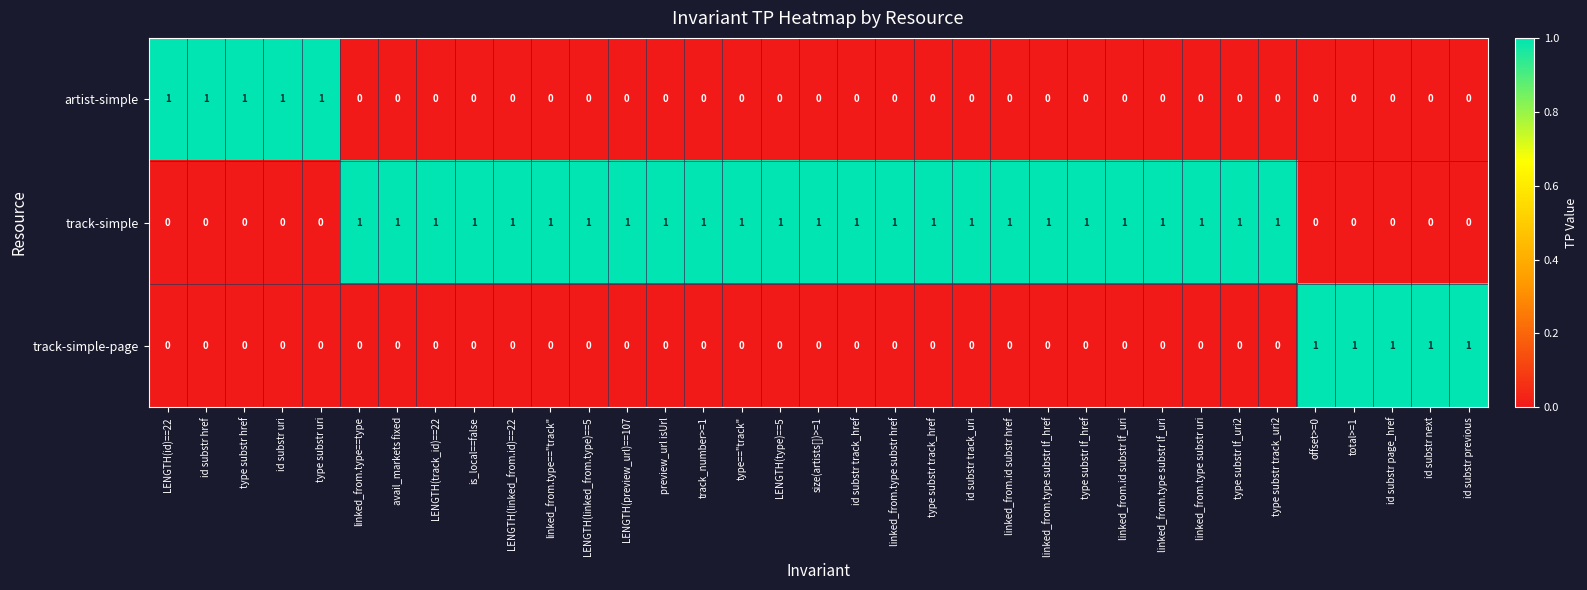

The track-simple-page series shows 0 at type substr href. True or false?

True